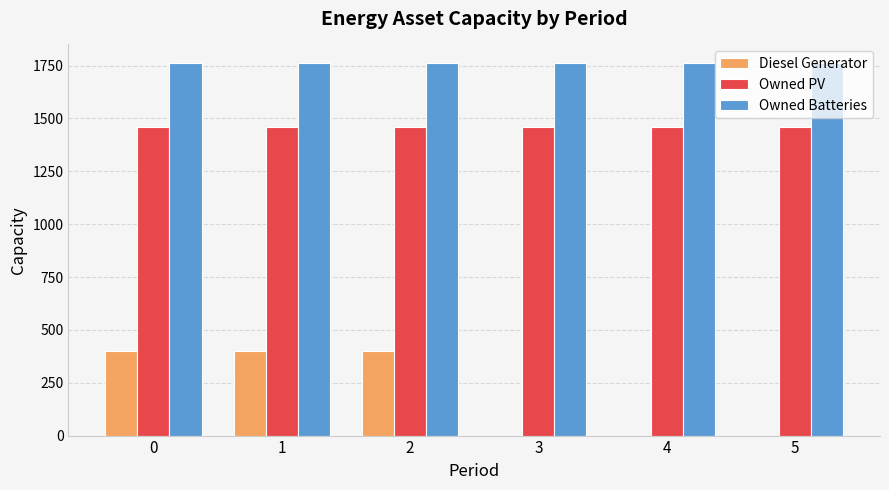

Between 1 and 3, which series saw the biggest shift?

Diesel Generator